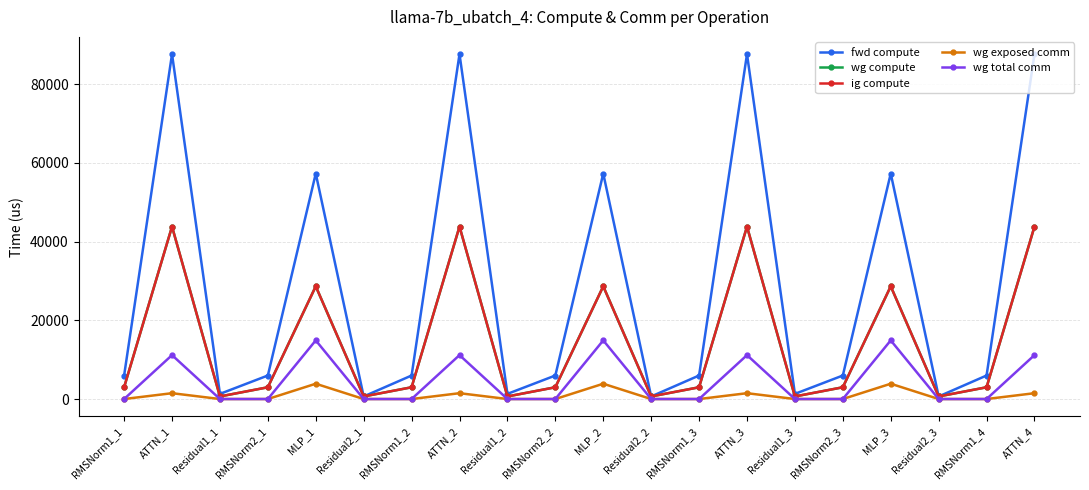

Reading right to left, transcribe all the data shown in this chart.

fwd compute: ATTN_4=87649.6	RMSNorm1_4=5975.6	Residual2_3=653.7	MLP_3=57301.7	RMSNorm2_3=5975.6	Residual1_3=1307.4	ATTN_3=87649.6	RMSNorm1_3=5975.6	Residual2_2=653.7	MLP_2=57301.7	RMSNorm2_2=5975.6	Residual1_2=1307.4	ATTN_2=87649.6	RMSNorm1_2=5975.6	Residual2_1=653.7	MLP_1=57301.7	RMSNorm2_1=5975.6	Residual1_1=1307.4	ATTN_1=87649.6	RMSNorm1_1=5975.6
wg compute: ATTN_4=43824.8	RMSNorm1_4=2987.8	Residual2_3=653.7	MLP_3=28650.8	RMSNorm2_3=2987.8	Residual1_3=653.7	ATTN_3=43824.8	RMSNorm1_3=2987.8	Residual2_2=653.7	MLP_2=28650.8	RMSNorm2_2=2987.8	Residual1_2=653.7	ATTN_2=43824.8	RMSNorm1_2=2987.8	Residual2_1=653.7	MLP_1=28650.8	RMSNorm2_1=2987.8	Residual1_1=653.7	ATTN_1=43824.8	RMSNorm1_1=2987.8
ig compute: ATTN_4=43824.8	RMSNorm1_4=2987.8	Residual2_3=653.7	MLP_3=28650.8	RMSNorm2_3=2987.8	Residual1_3=653.7	ATTN_3=43824.8	RMSNorm1_3=2987.8	Residual2_2=653.7	MLP_2=28650.8	RMSNorm2_2=2987.8	Residual1_2=653.7	ATTN_2=43824.8	RMSNorm1_2=2987.8	Residual2_1=653.7	MLP_1=28650.8	RMSNorm2_1=2987.8	Residual1_1=653.7	ATTN_1=43824.8	RMSNorm1_1=2987.8
wg exposed comm: ATTN_4=1481.3	RMSNorm1_4=0.0	Residual2_3=0.0	MLP_3=3888.8	RMSNorm2_3=0.0	Residual1_3=0.0	ATTN_3=1481.3	RMSNorm1_3=0.0	Residual2_2=0.0	MLP_2=3888.8	RMSNorm2_2=0.0	Residual1_2=0.0	ATTN_2=1481.3	RMSNorm1_2=0.0	Residual2_1=0.0	MLP_1=3888.8	RMSNorm2_1=0.0	Residual1_1=0.0	ATTN_1=1481.3	RMSNorm1_1=0.0
wg total comm: ATTN_4=11160.8	RMSNorm1_4=0.0	Residual2_3=0.0	MLP_3=14903.8	RMSNorm2_3=0.0	Residual1_3=0.0	ATTN_3=11160.8	RMSNorm1_3=0.0	Residual2_2=0.0	MLP_2=14903.8	RMSNorm2_2=0.0	Residual1_2=0.0	ATTN_2=11160.8	RMSNorm1_2=0.0	Residual2_1=0.0	MLP_1=14903.8	RMSNorm2_1=0.0	Residual1_1=0.0	ATTN_1=11160.8	RMSNorm1_1=0.0